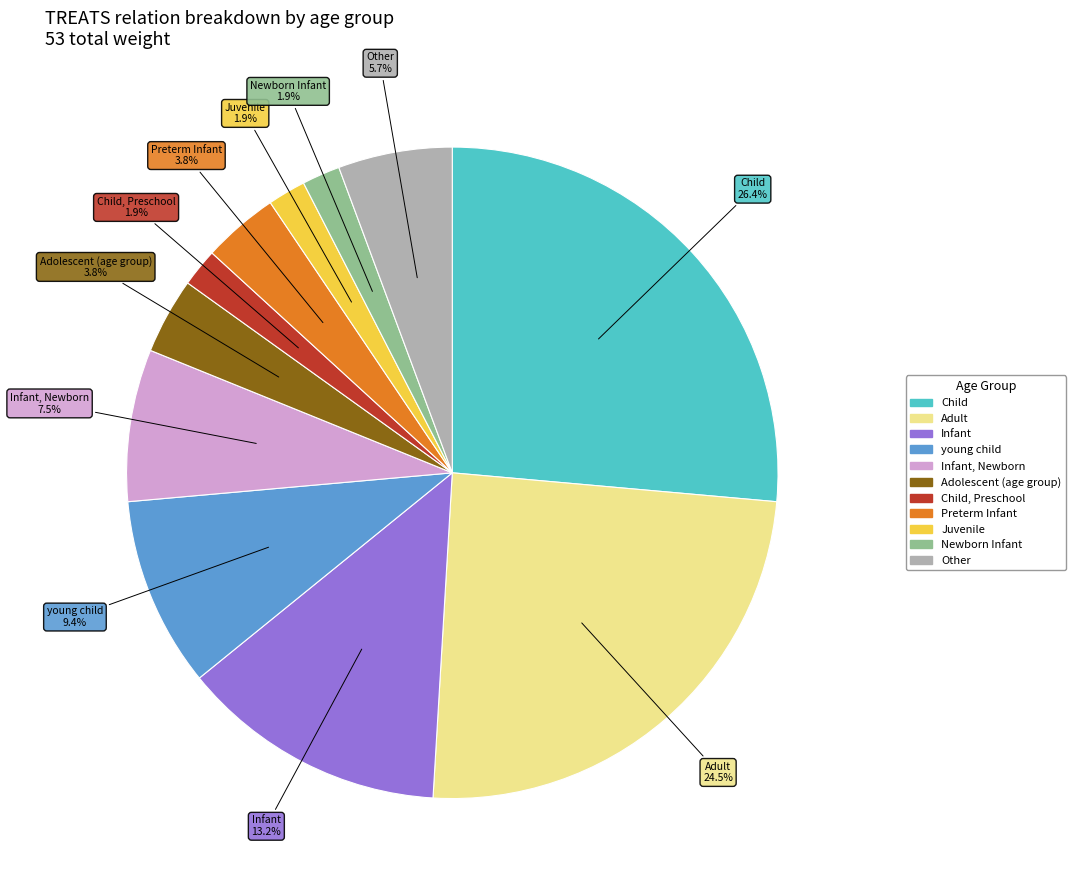

Does any single category account for the majority?

No